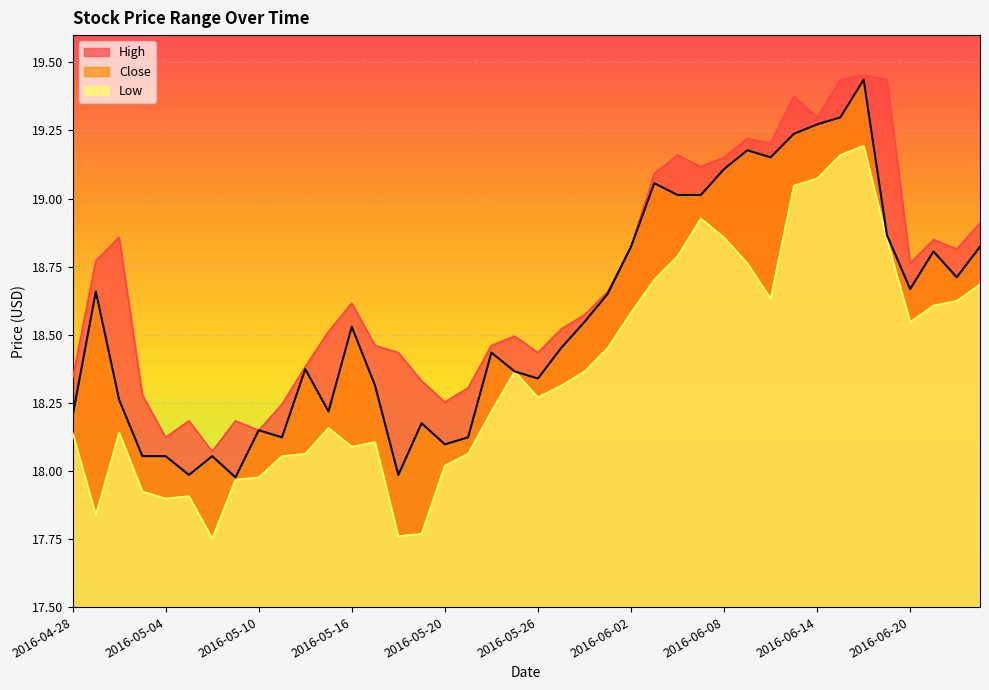

True or false: Close has a value of 7.6 at 2016-05-02.

False